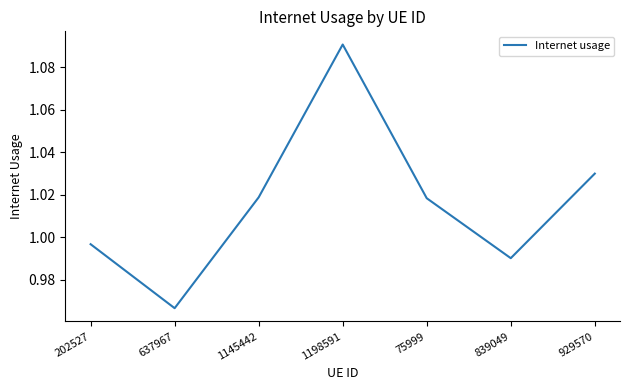

Which label corresponds to the smallest value in the chart?

637967